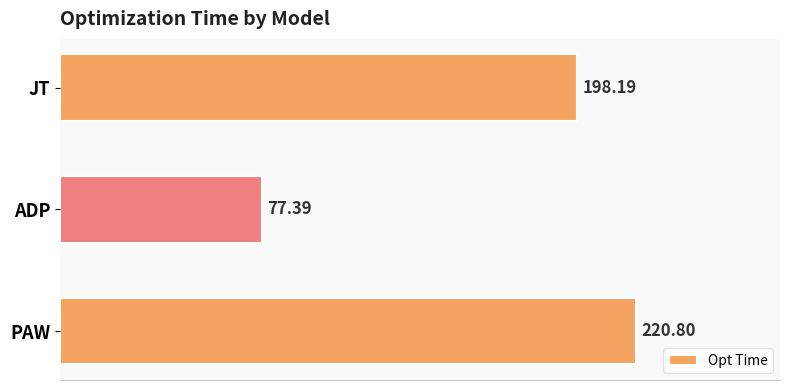

Rank the categories by value from lowest to highest.

ADP, JT, PAW